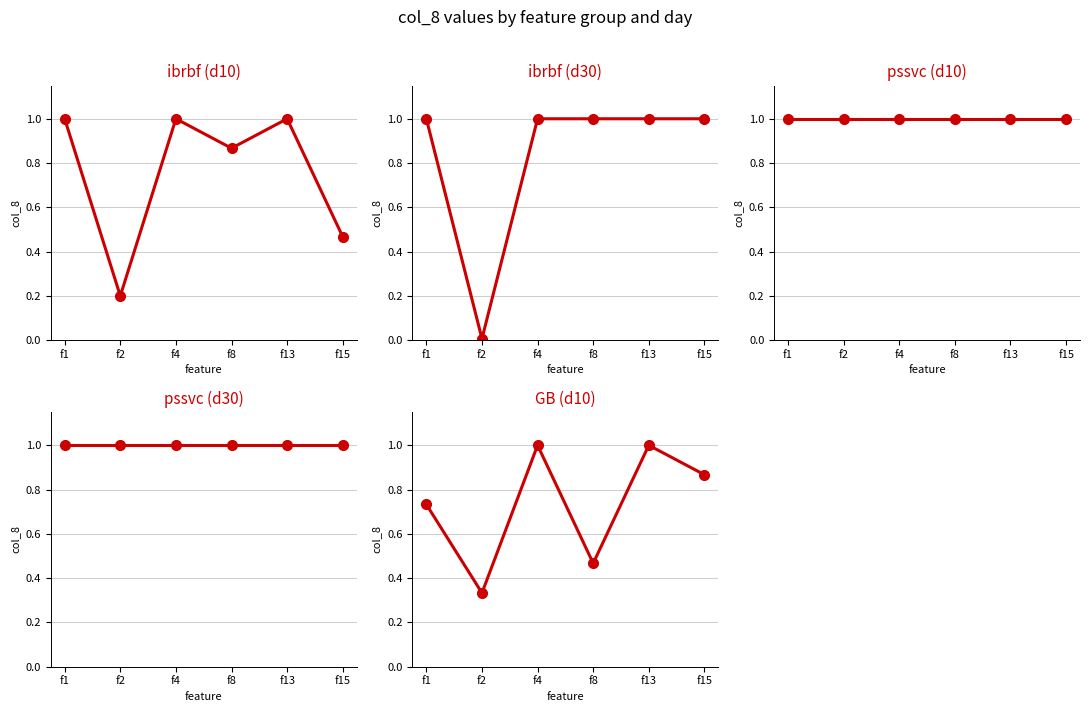

Is the value of pssvc-d30 at f8 greater than the value of ibrbf at f8?

Yes